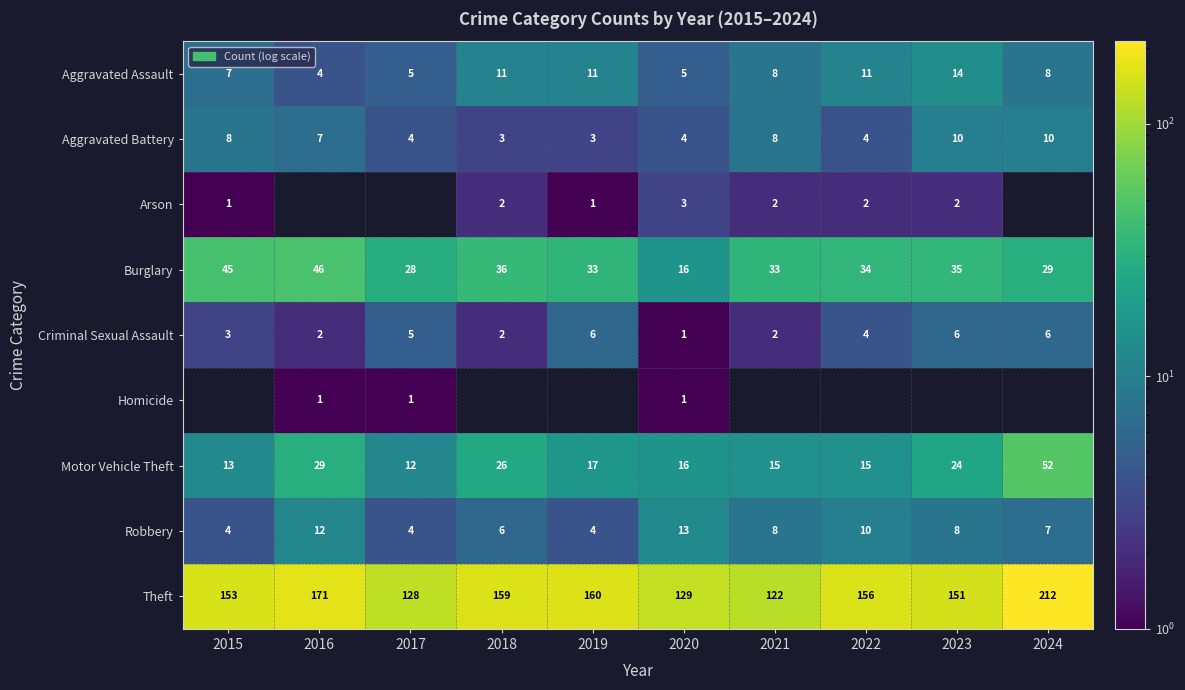

How many values in the Aggravated Assault series are below 8?

4